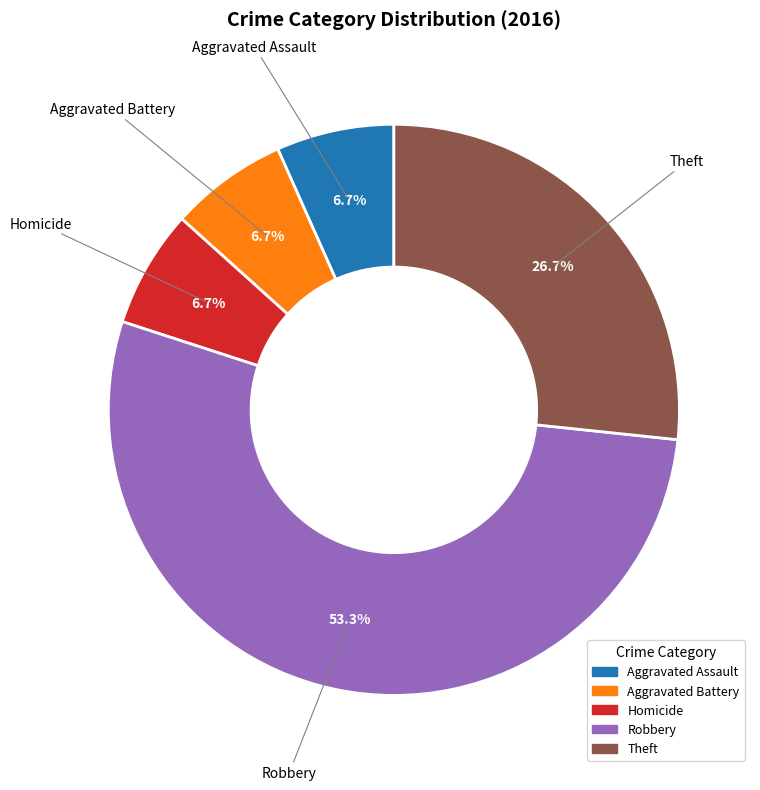

Is there a majority slice in this chart?

Yes